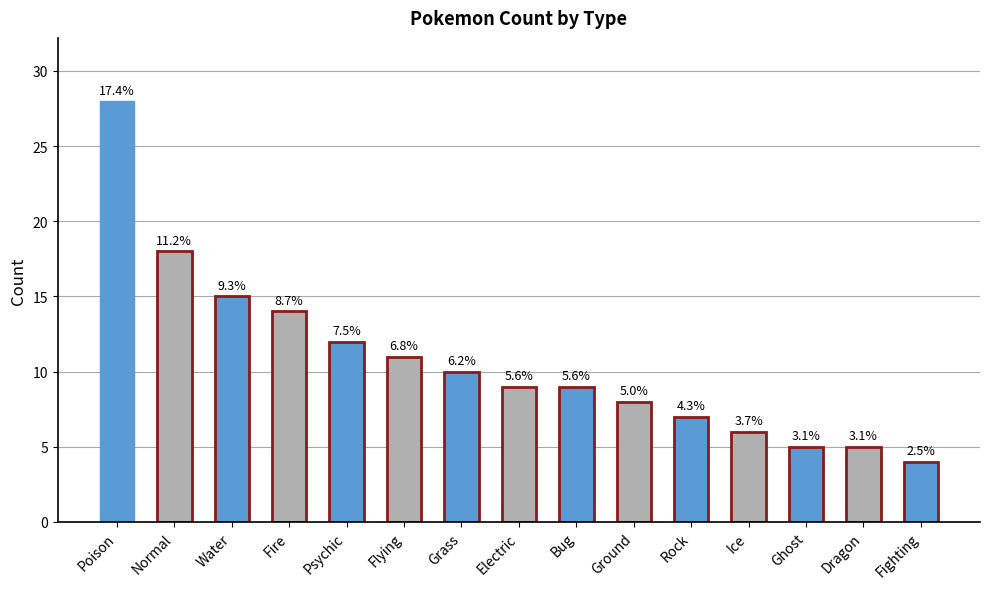

How many bars are there in total?

15